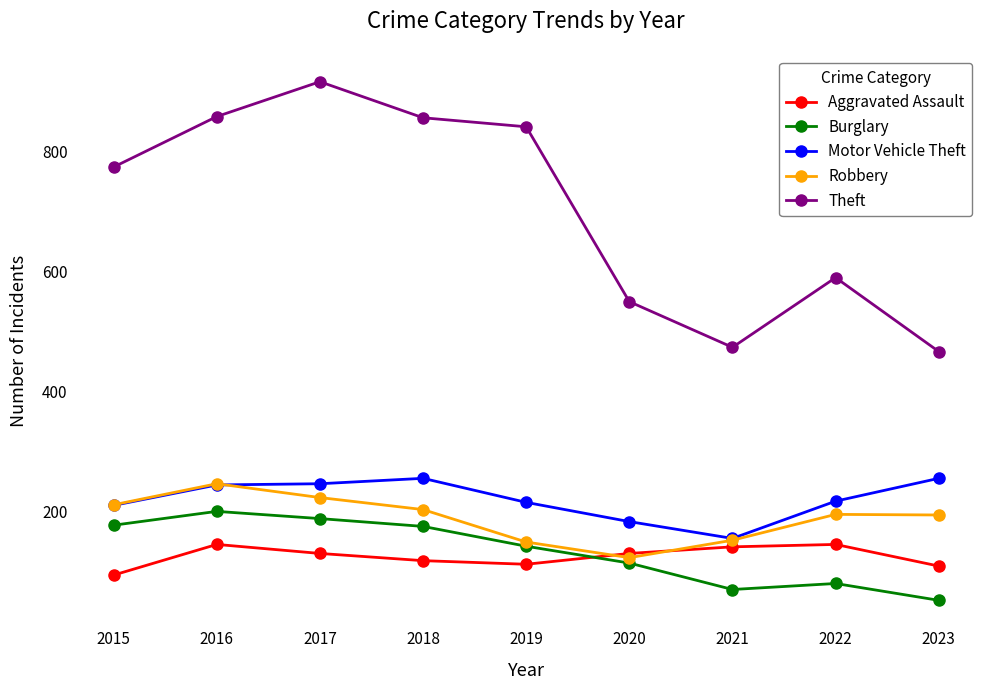

What is the difference between the maximum and minimum values in the Theft series?

449